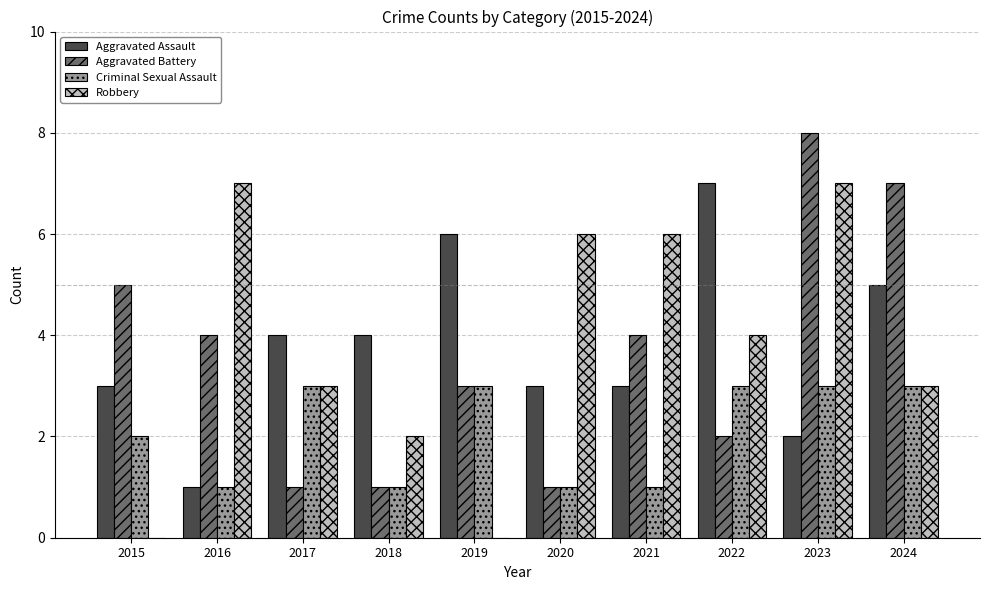

The value of Robbery at 2017 is 3. True or false?

True